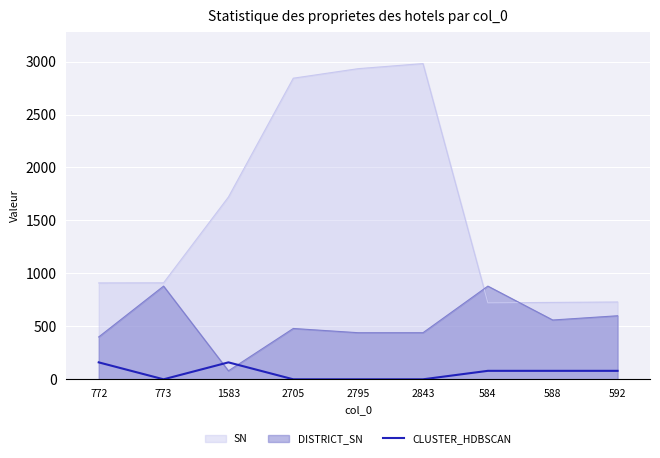

How many lines are shown in the chart?

3